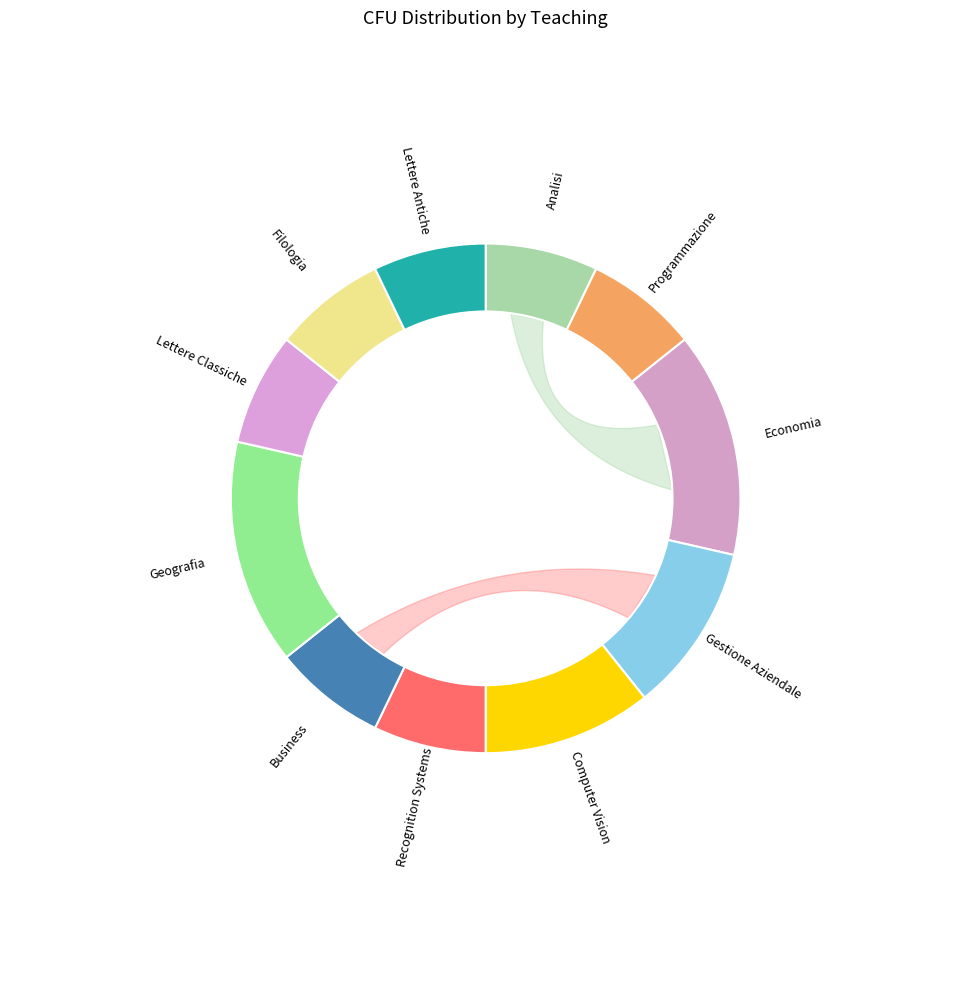

Which slice is the smallest?

Analisi